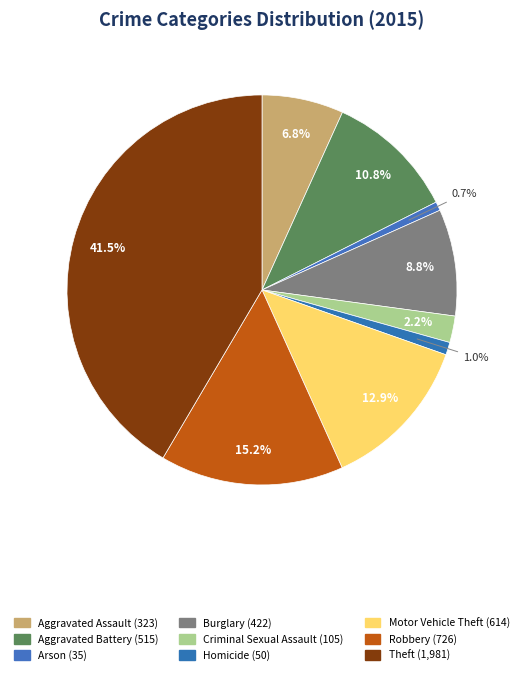

How many segments does this pie chart have?

9